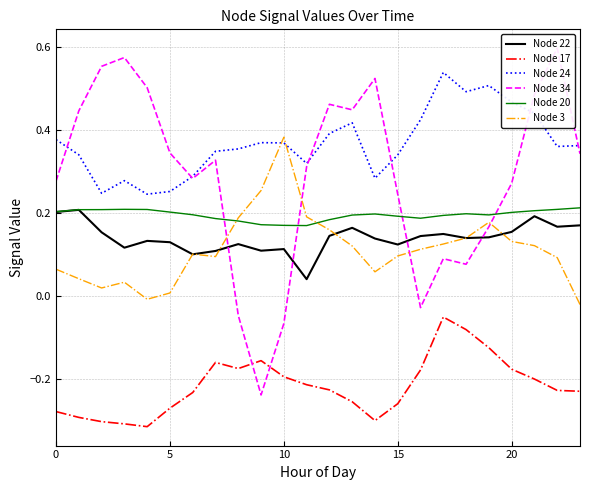

The value of Node 17 at 20 is -0.1. True or false?

False